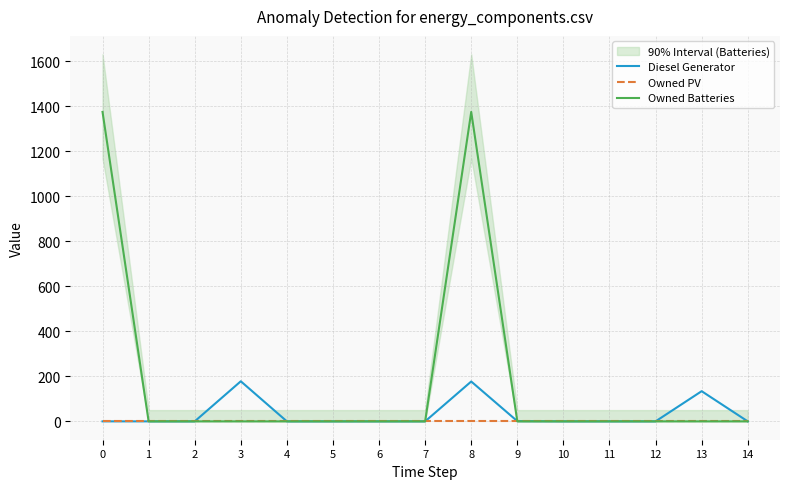

How many distinct data groups are displayed?

3